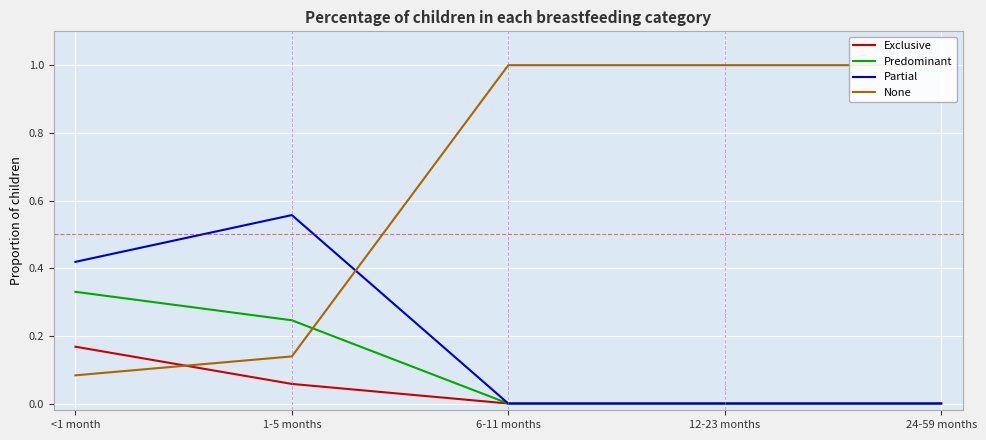

The value of Partial at 24-59 months is 0.0. True or false?

True